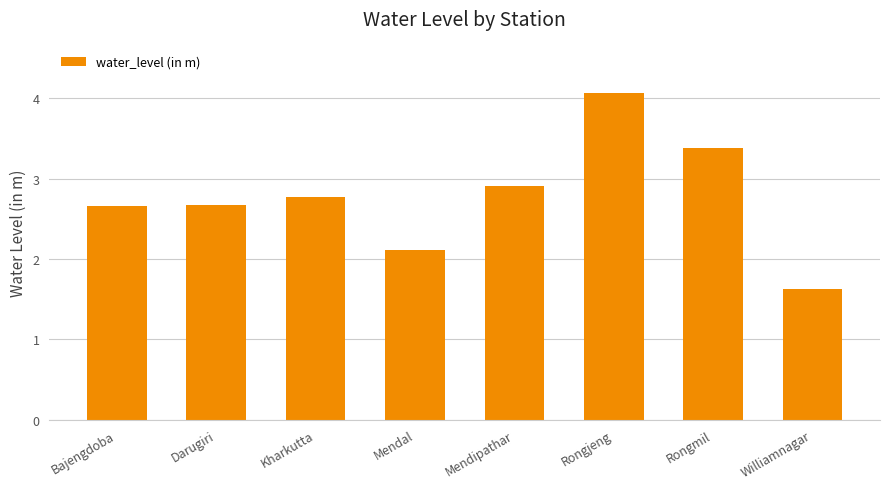

Reading right to left, extract all data points from this chart.

1.6	3.4	4.1	2.9	2.1	2.8	2.7	2.7